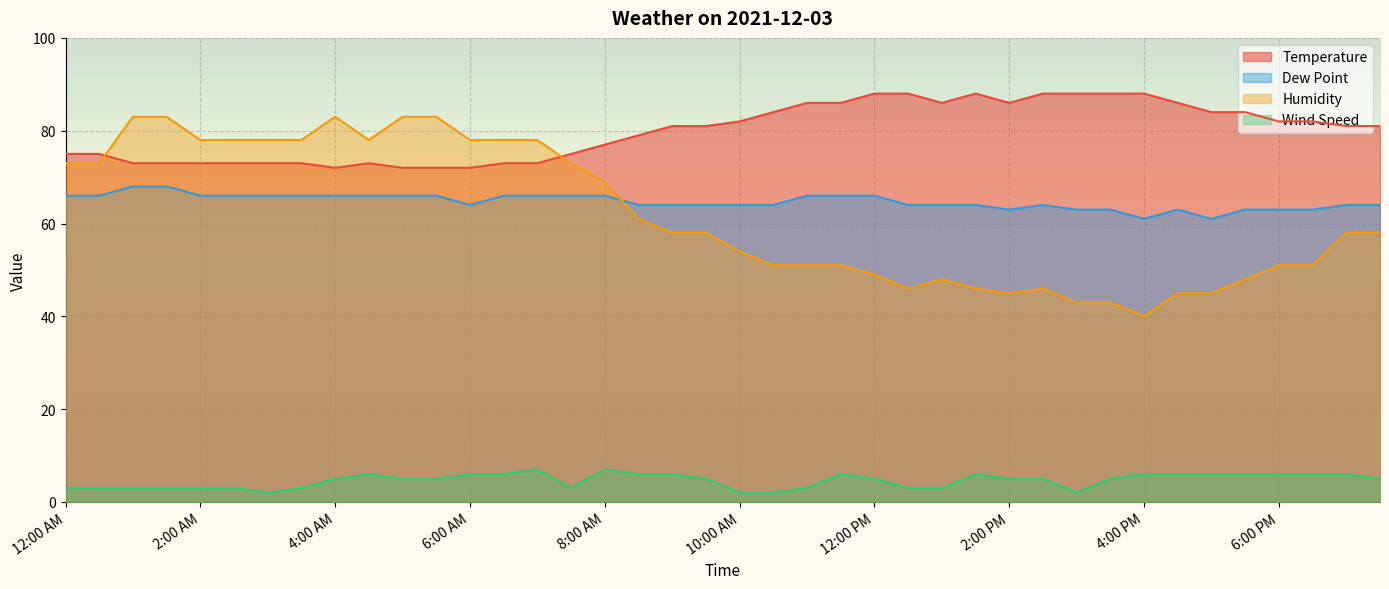

Where is the first local minimum for Humidity?

4:30 AM